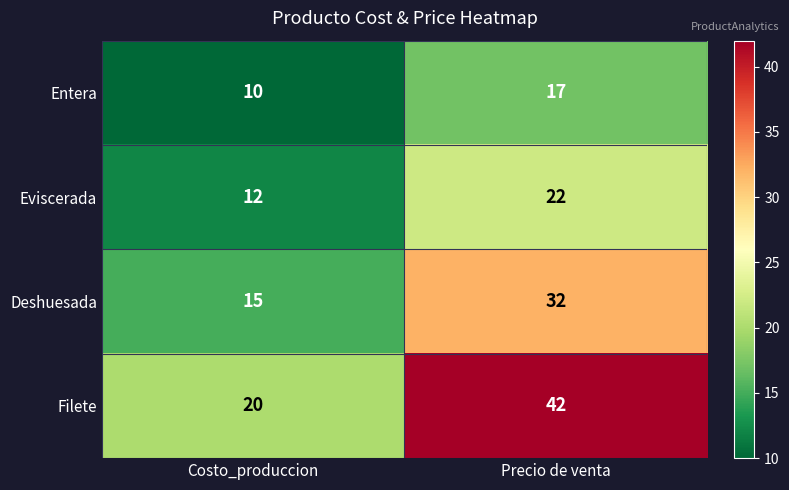

Rank the series by their average value, from highest to lowest.

Filete, Deshuesada, Eviscerada, Entera